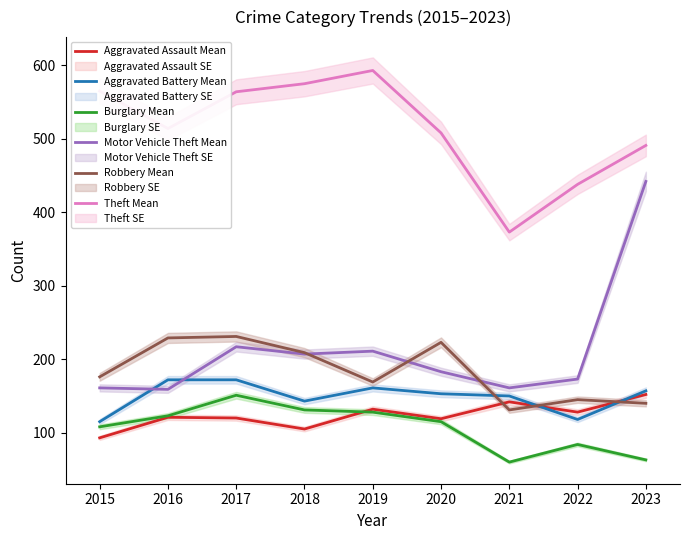

Which series has the largest range (max minus min)?

Motor Vehicle Theft Mean